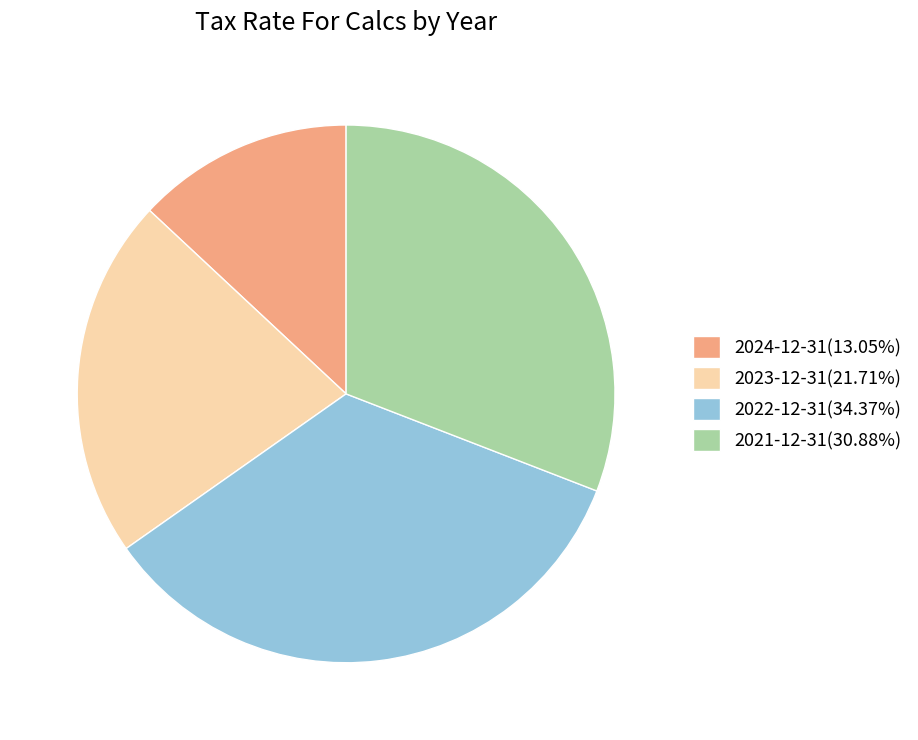

Combined, do 2022-12-31(34.37%) and 2023-12-31(21.71%) account for over 50%?

Yes